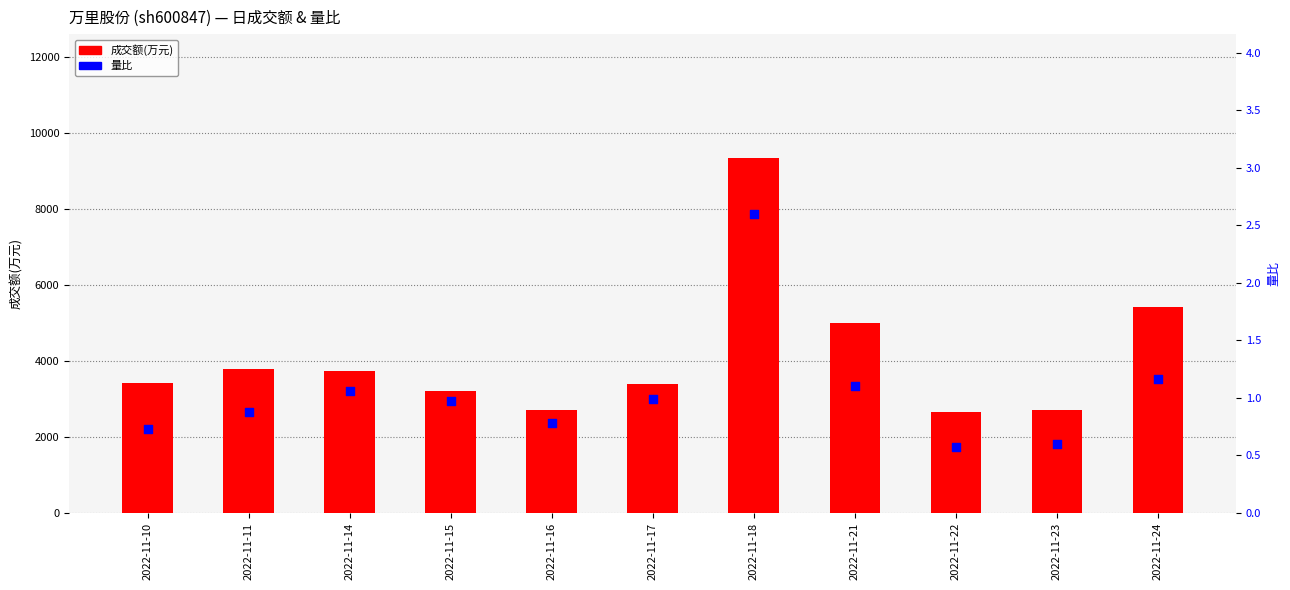

Which series has the widest spread of Y values?

成交额(万元)